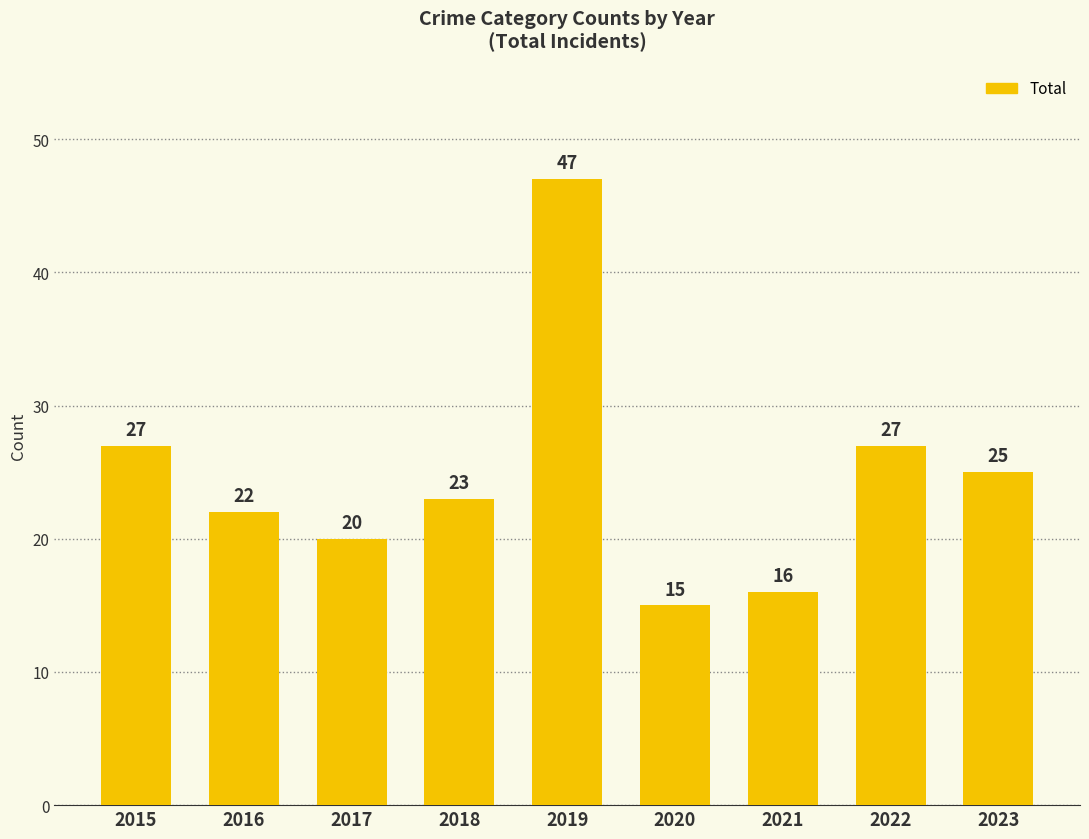

The chart shows a value of 20 at 2017. True or false?

True